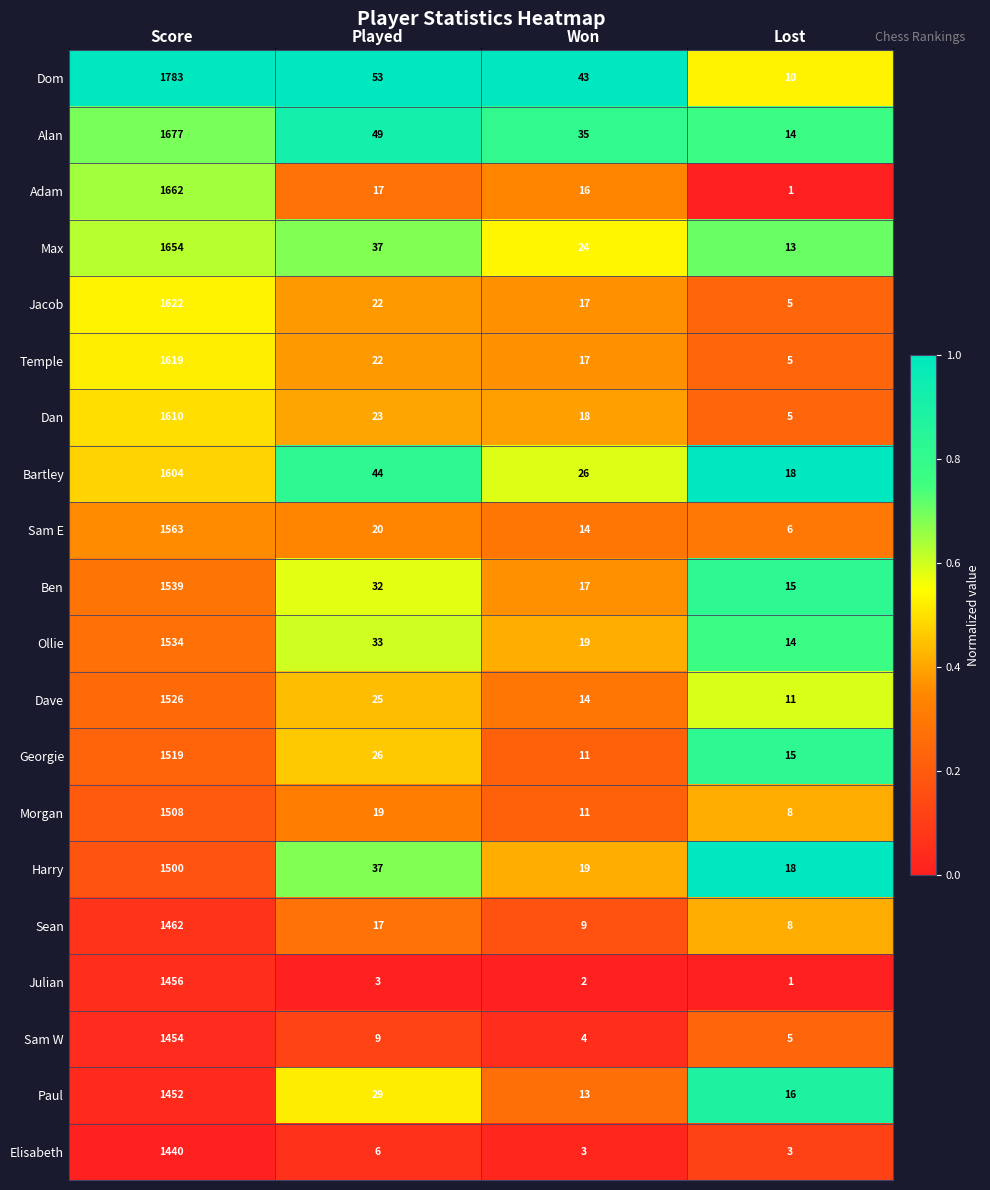

The value of Jacob at Lost is 5. True or false?

True